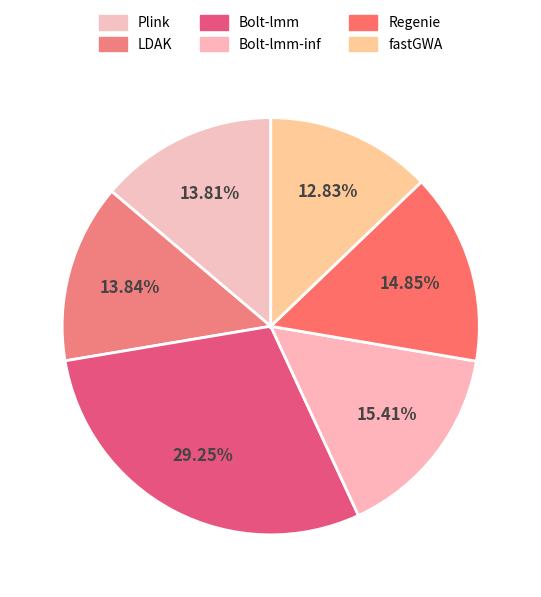

How many segments does this pie chart have?

6